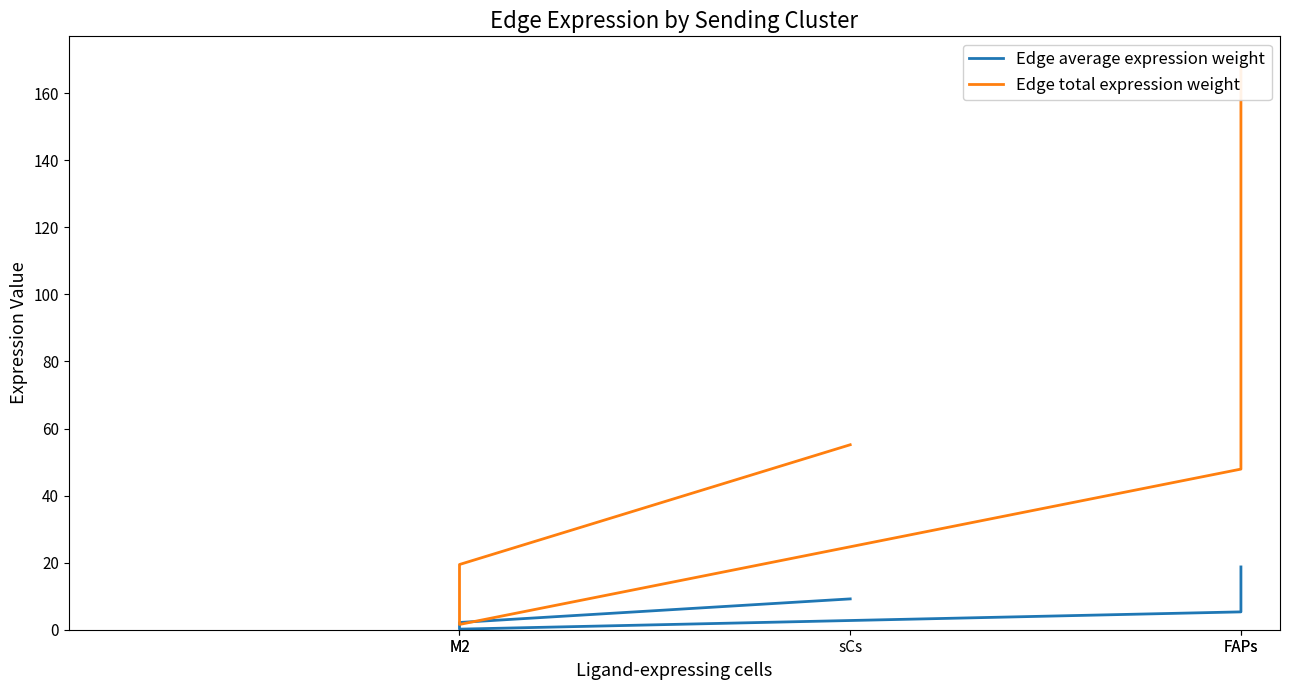

How many lines are shown in the chart?

2